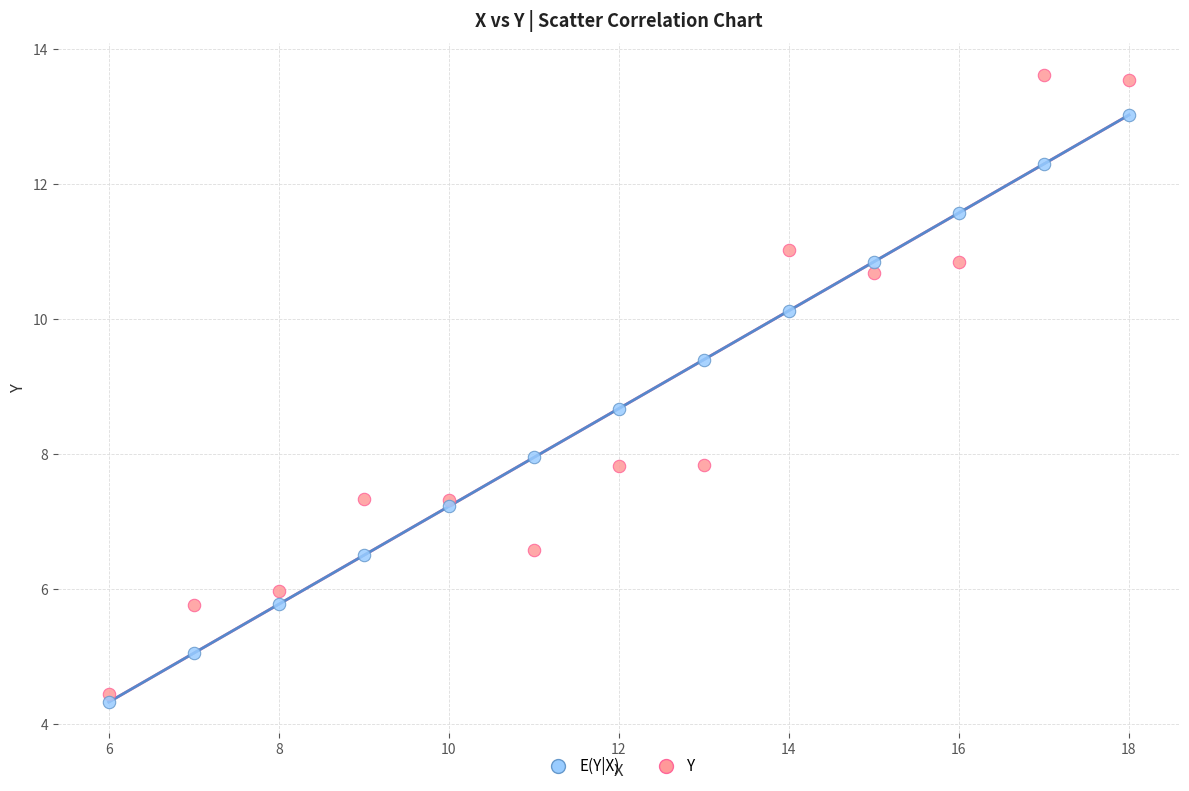

What are all the series names shown in the legend?

E(Y|X), Y